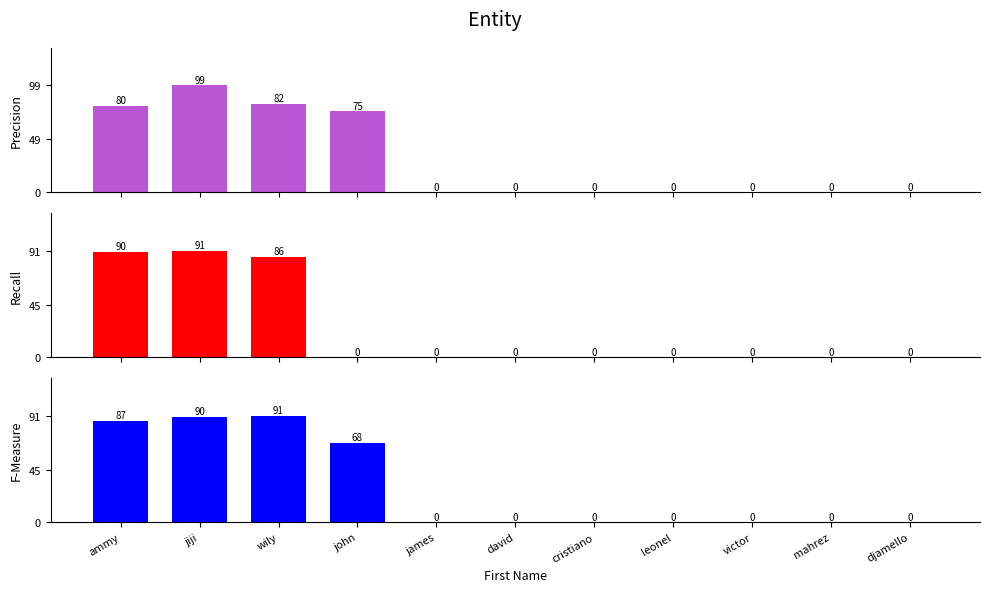

How many bars are there in total?

33